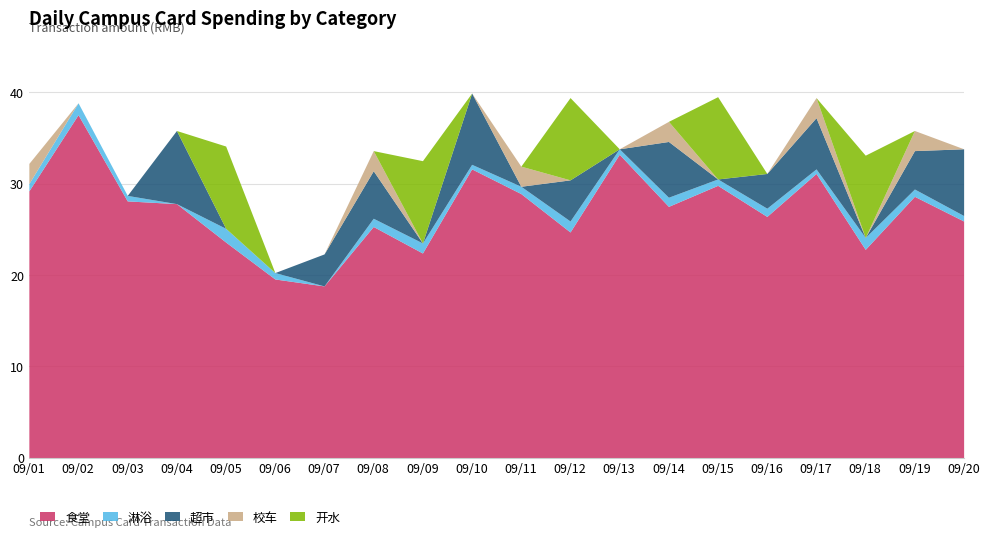

At which label does 食堂 first exceed 27?

09/01